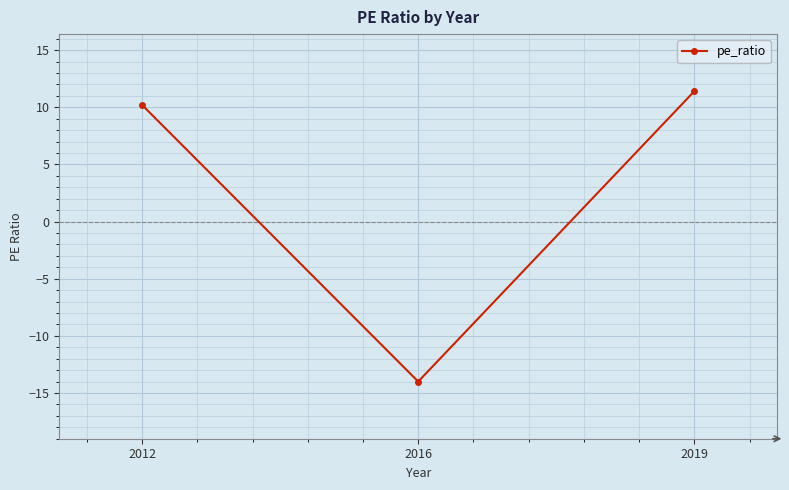

How many data points does each series have?

3